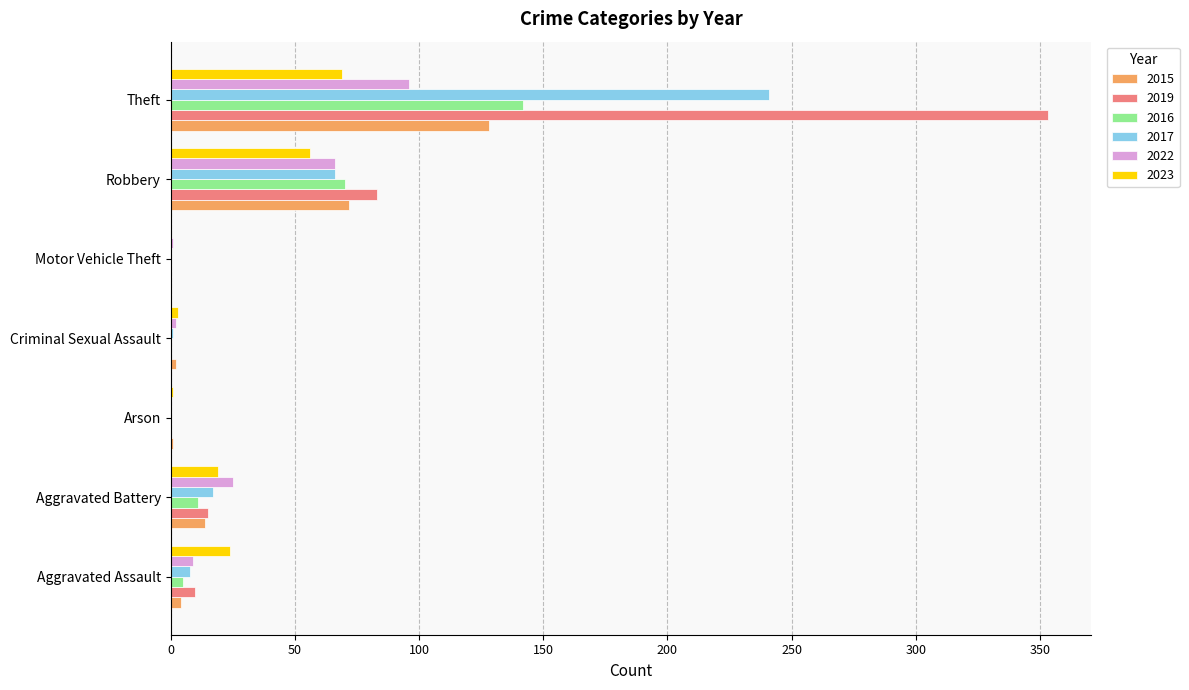

The 2019 series shows 15 at Aggravated Battery. True or false?

True